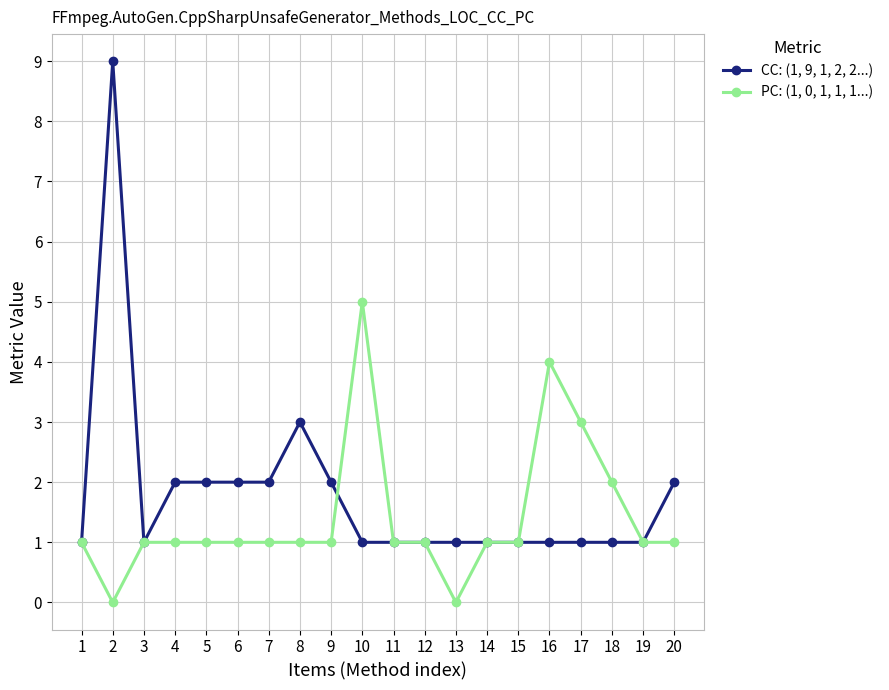

True or false: CC: (1, 9, 1, 2, 2...) has more than 1 points higher than both neighbors.

True